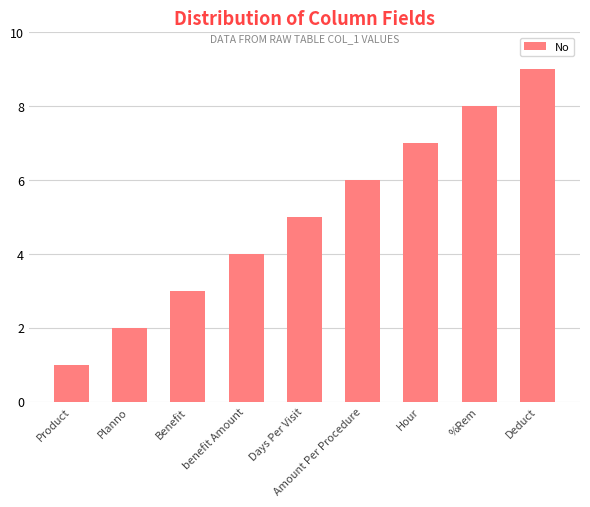

Where is the data nearest to the value 5?

Days Per Visit